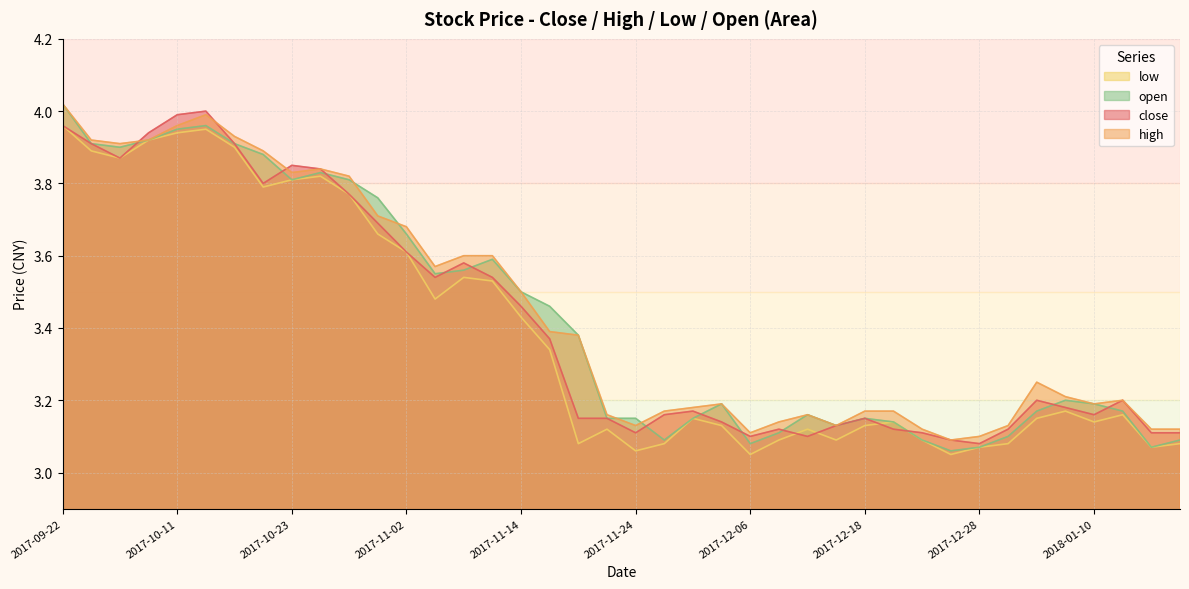

Is the value of low at 2017-11-02 greater than the value of open at 2017-10-27?

No